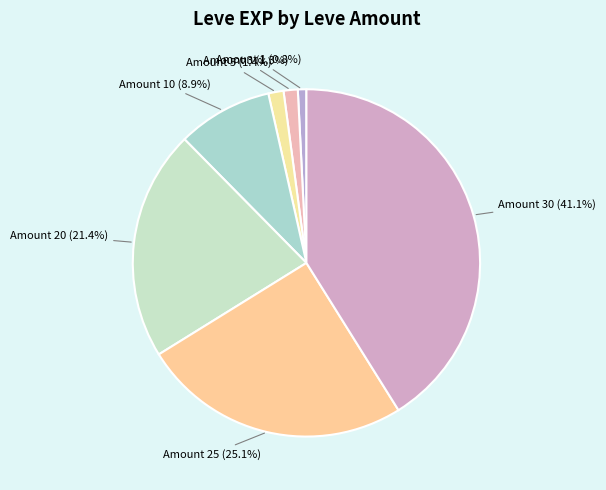

What is the smallest slice in the pie chart?

1